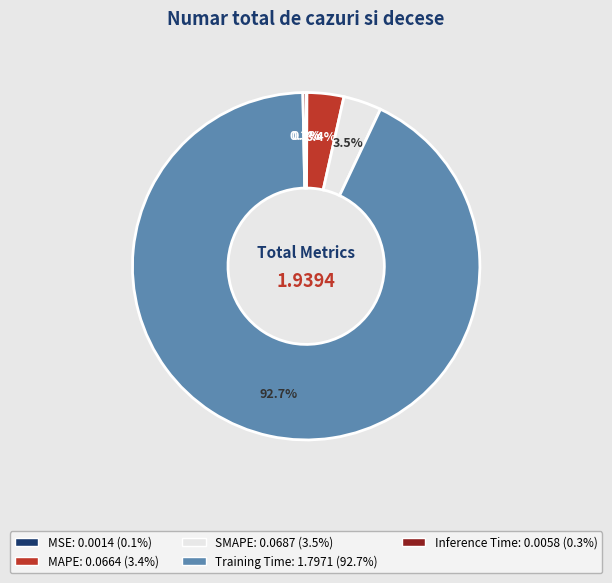

Is there any slice that represents more than half of the pie?

Yes